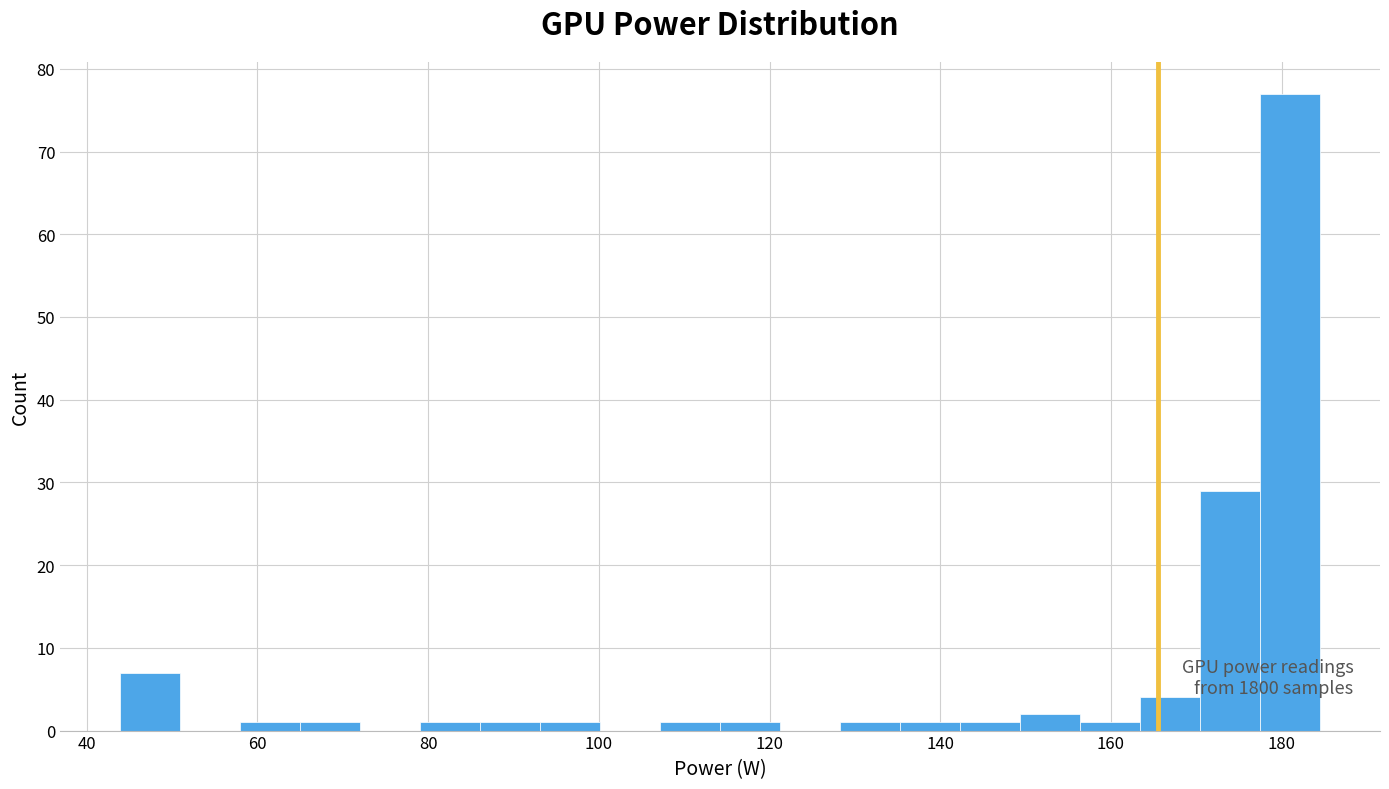

Around what value on the x-axis is the tallest bar? Give the approximate position of its centre, as read against the axis.

180